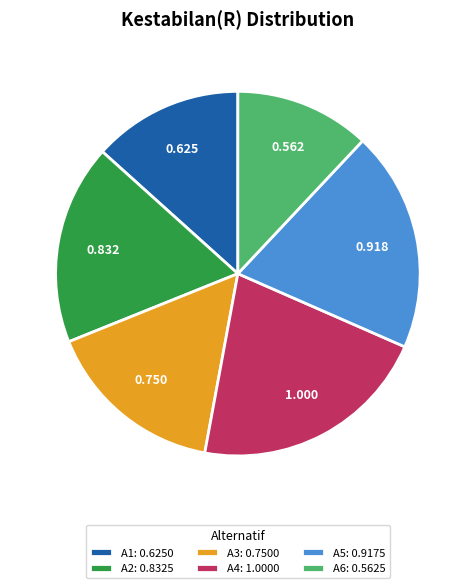

Is it true that A6 is 12% of the pie?

True